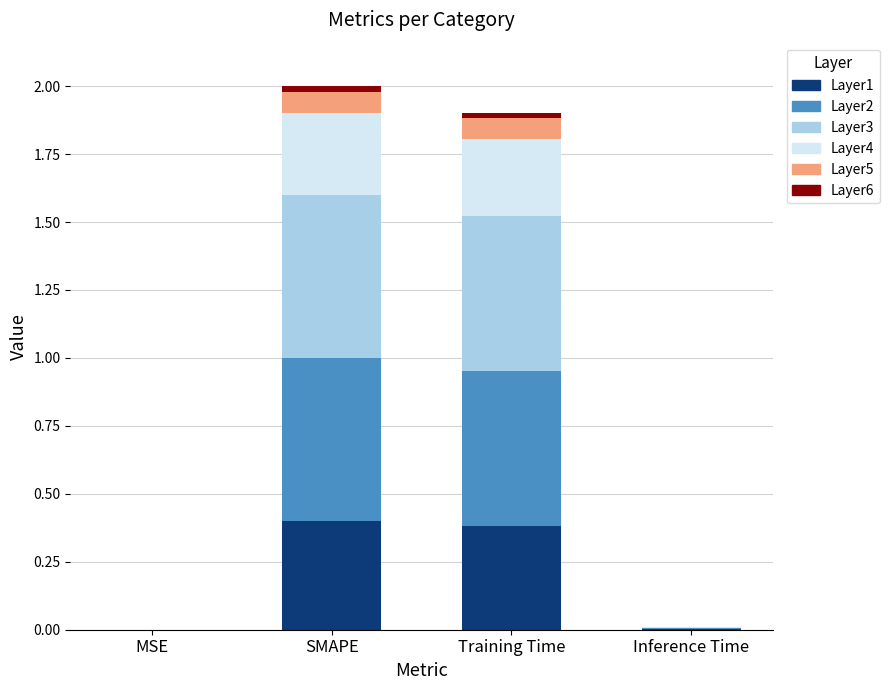

What is the highest value of the Layer1 series?

0.4